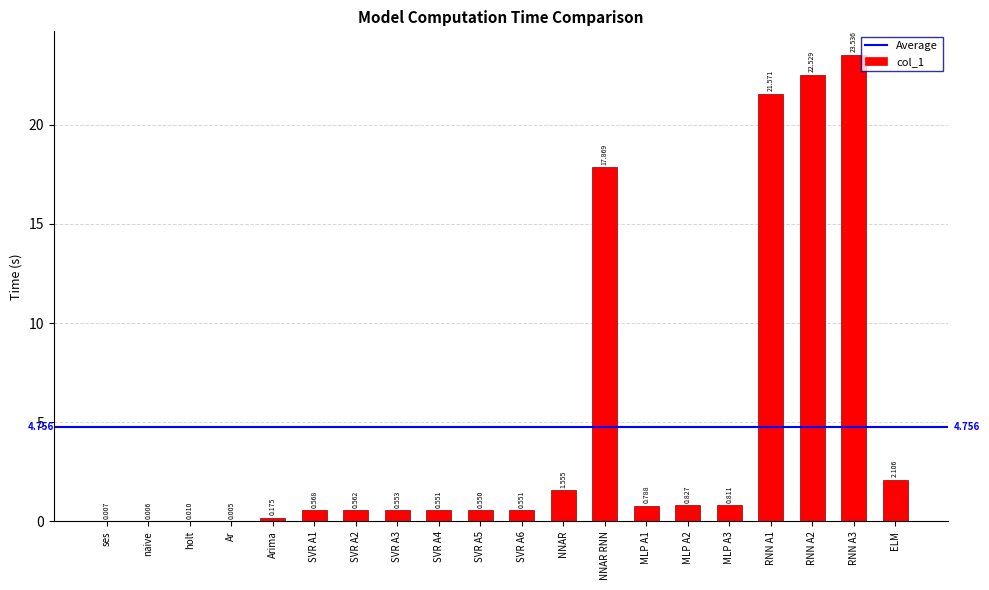

Are the bars horizontal?

No